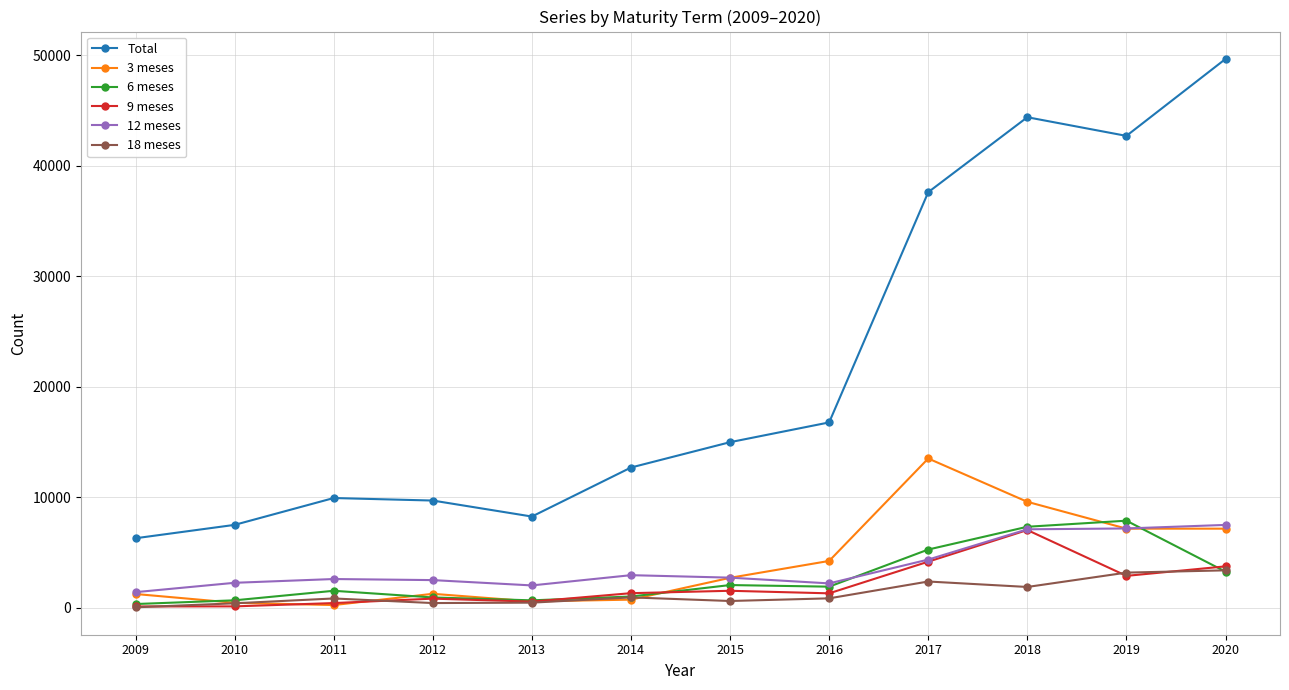

True or false: 6 meses has a value of 1530 at 2011.

True